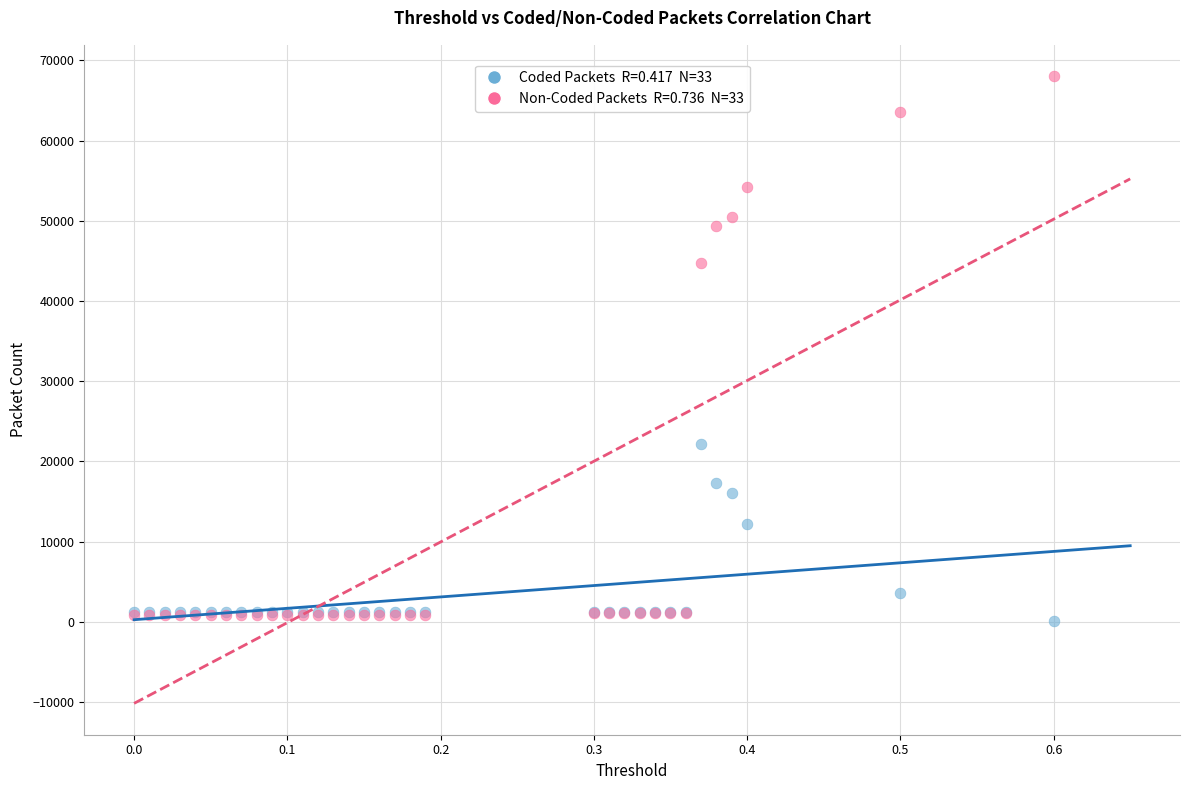

Across all series, what Y value is closest to 34098?

44752